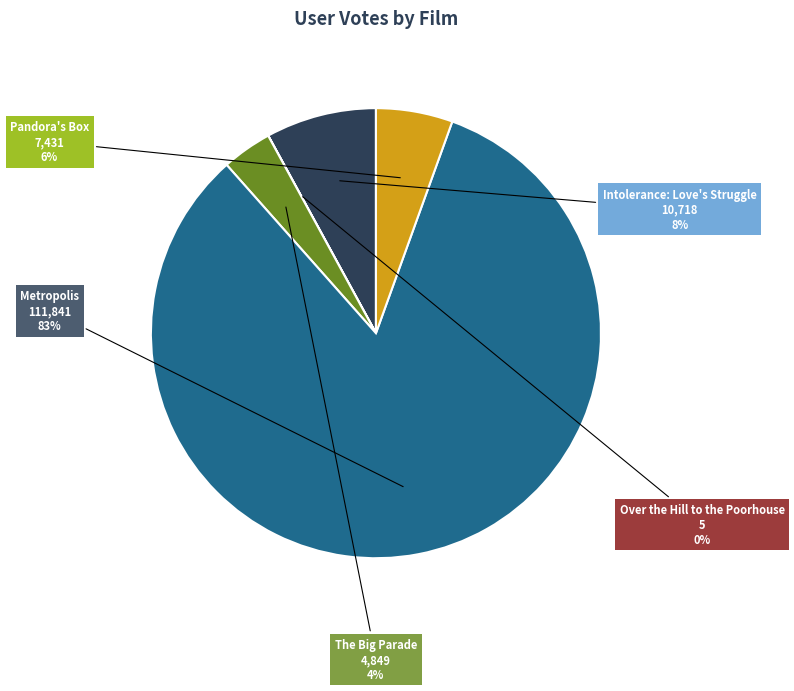

To the nearest percent, what is the average slice percentage?

20%